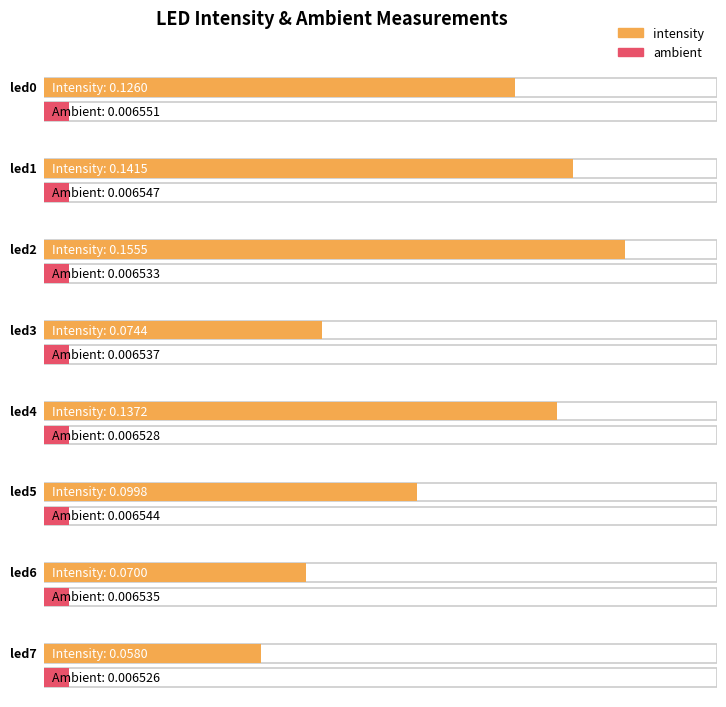

Is the value of intensity at led7 greater than the value of ambient at led7?

Yes